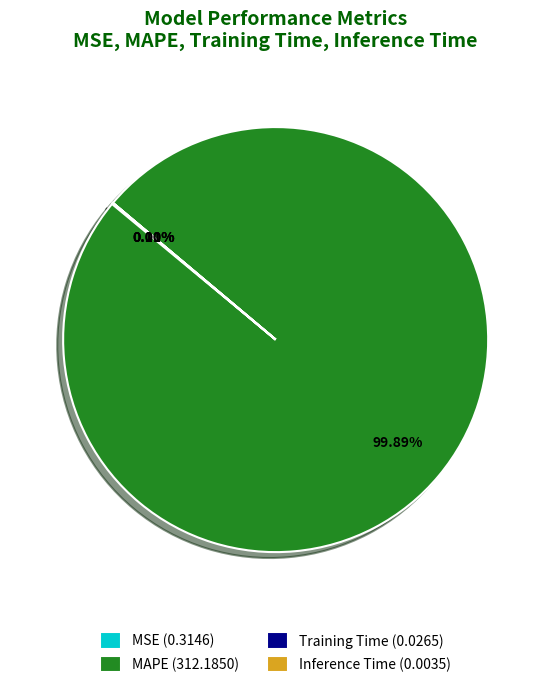

Is there a majority slice in this chart?

Yes